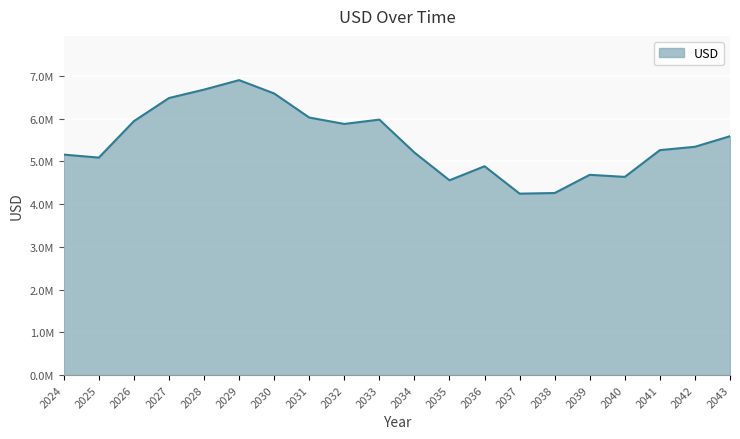

Does the chart have visible grid lines?

Yes